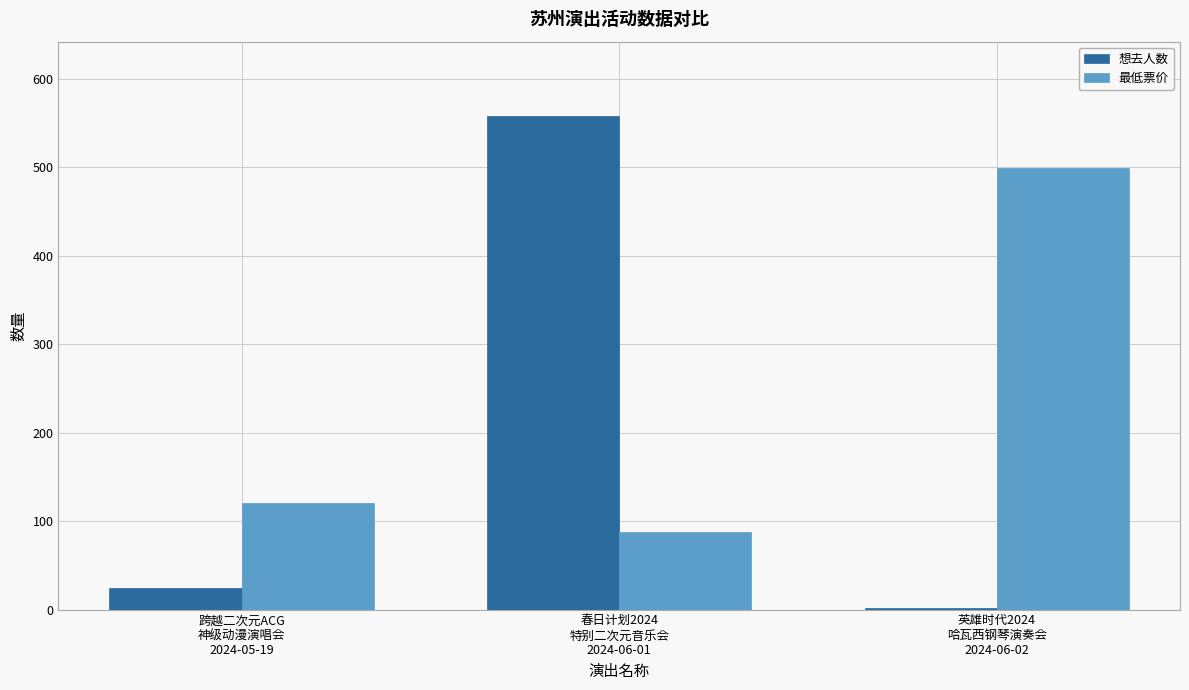

At how many categories does at least one series exceed 17?

3